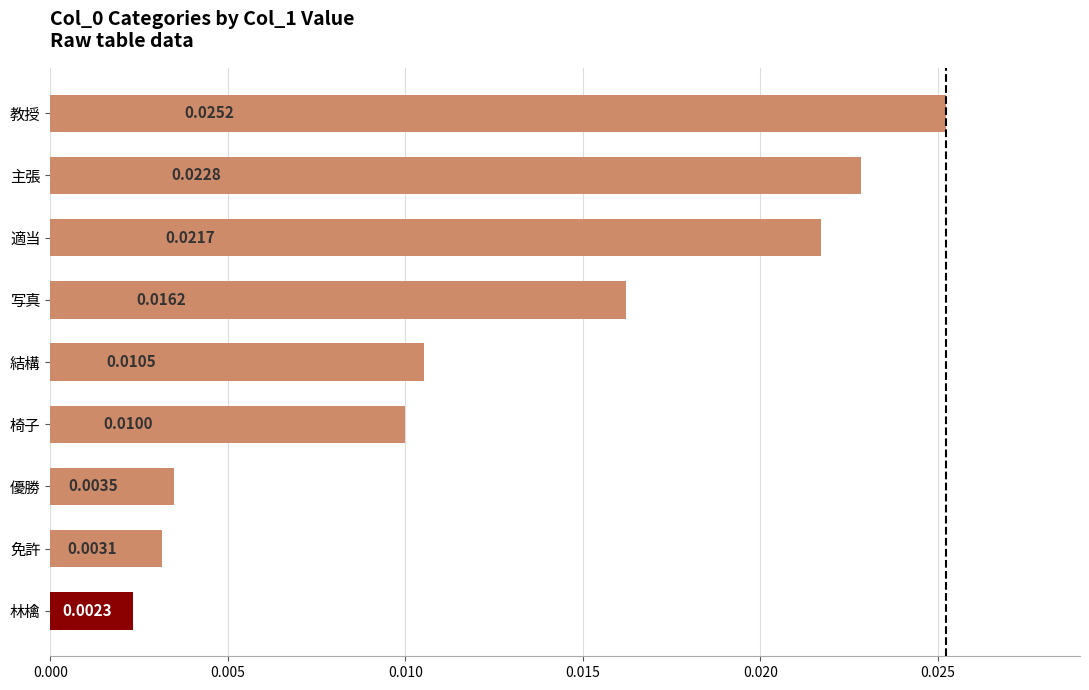

Are the bars grouped side by side (vs. stacked)?

No